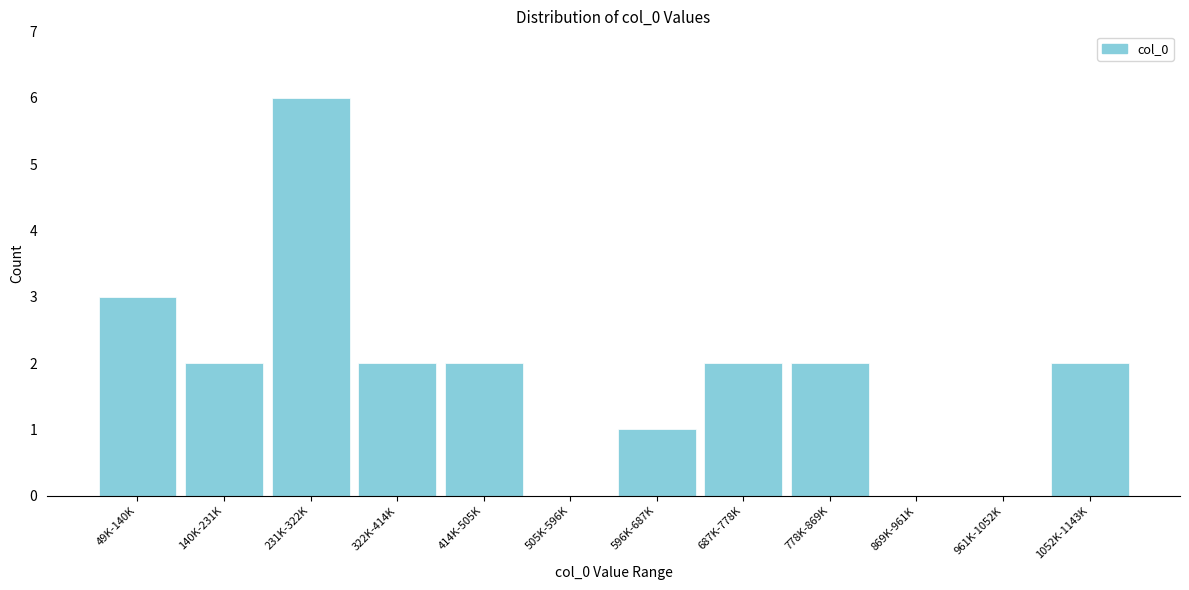

Reading left to right, list all the values displayed in this chart.

49K-140K=3	140K-231K=2	231K-322K=6	322K-414K=2	414K-505K=2	505K-596K=0	596K-687K=1	687K-778K=2	778K-869K=2	869K-961K=0	961K-1052K=0	1052K-1143K=2